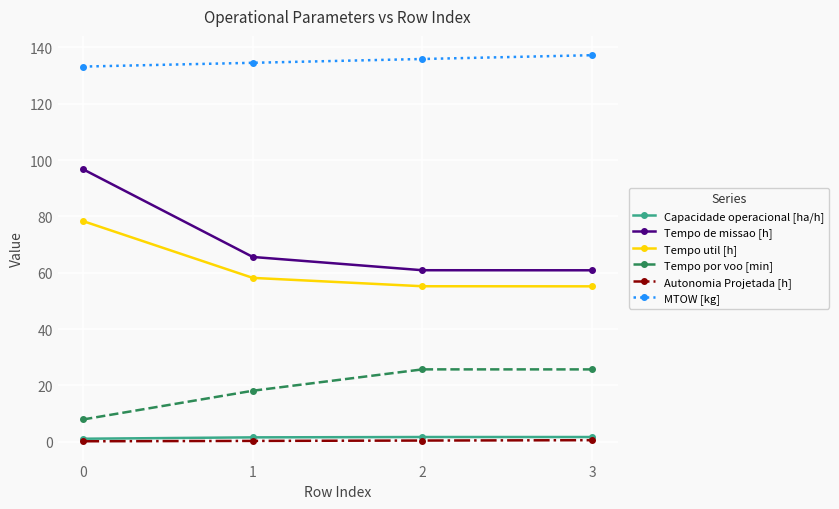

What is the average value of the Autonomia Projetada [h] series?

0.3